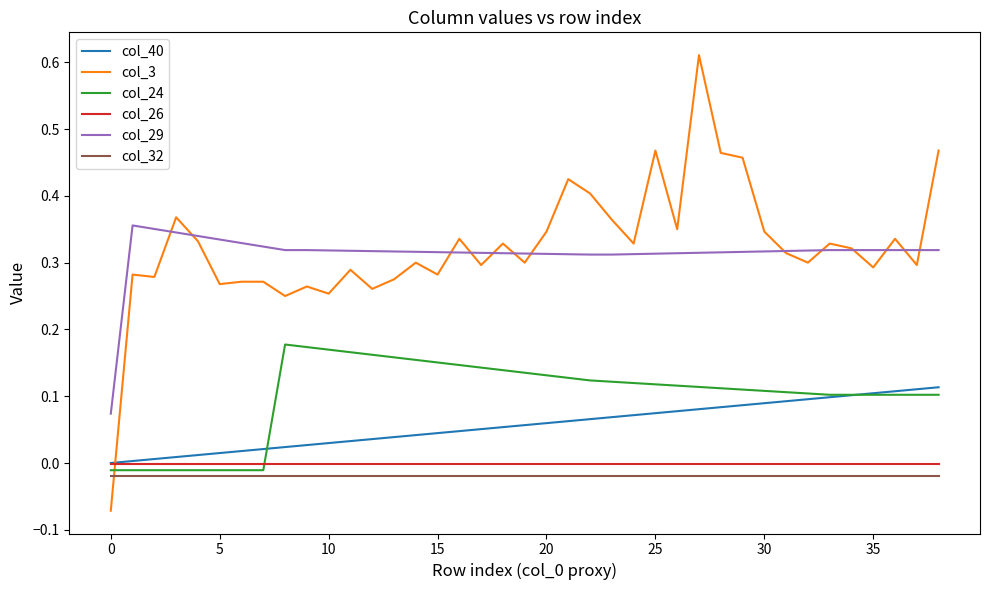

Which series has the widest spread of values?

col_3